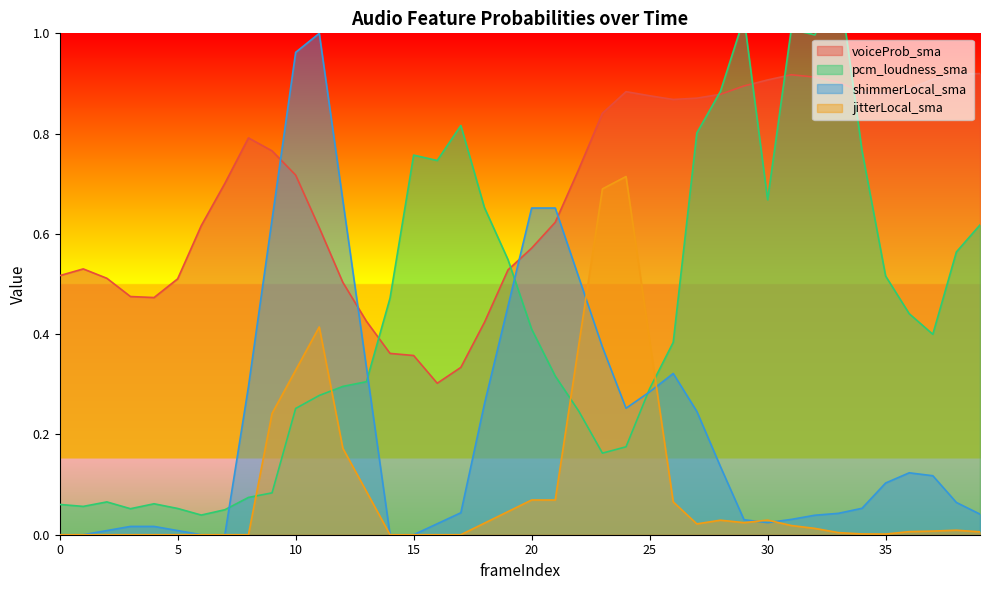

Which series has the largest total across all categories?

voiceProb_sma